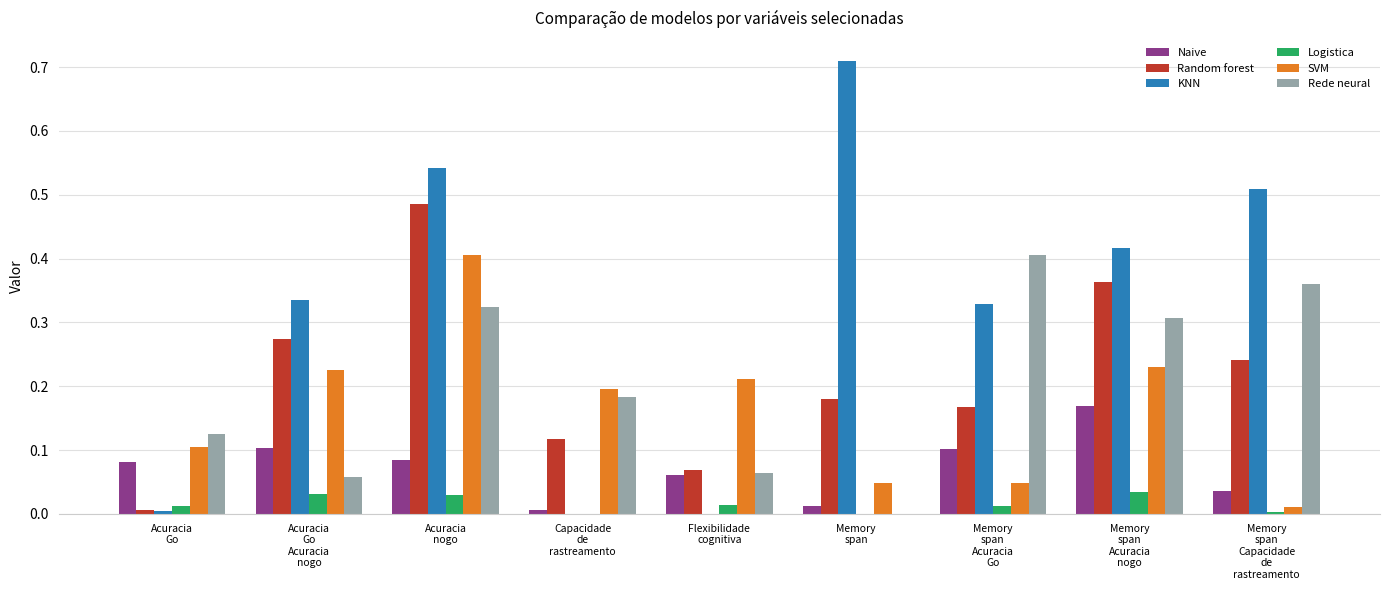

Which series has the largest total across all categories?

KNN